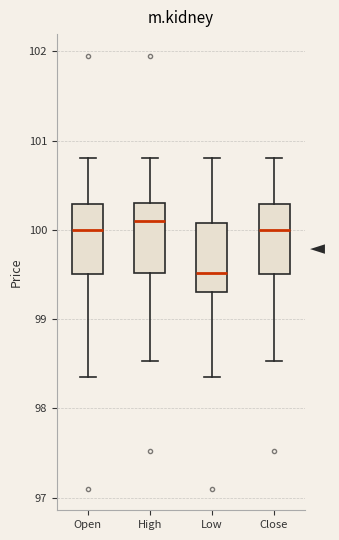

Where is the lower edge of the box for Low on the y-axis? The values are not printed on the chart, so give them approximately, as read against the axis.

99.3